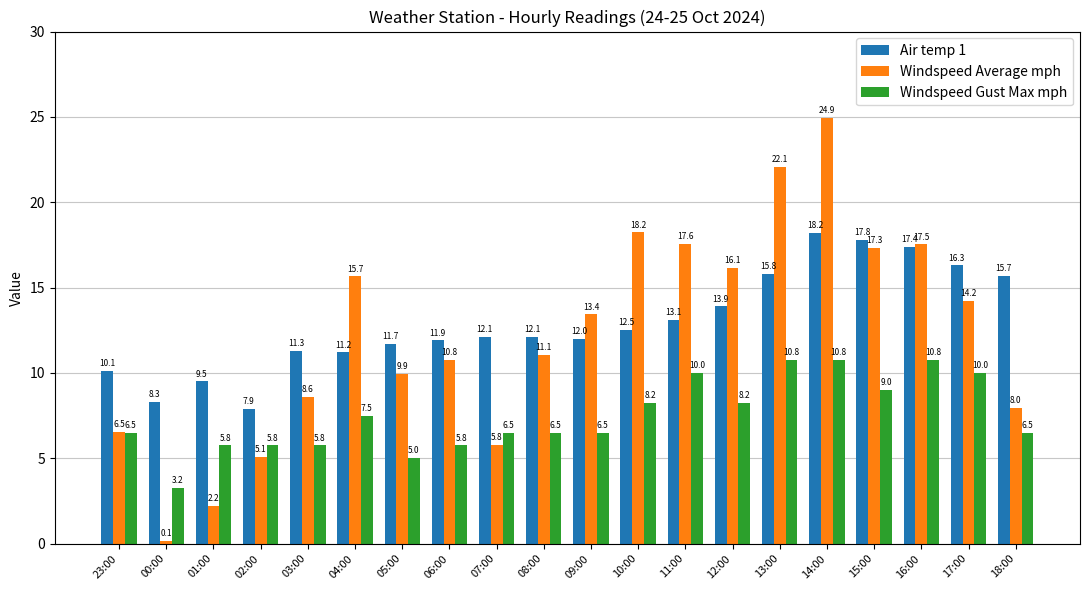

What is the difference between the Air temp 1 values at 14:00 and 17:00?

1.9